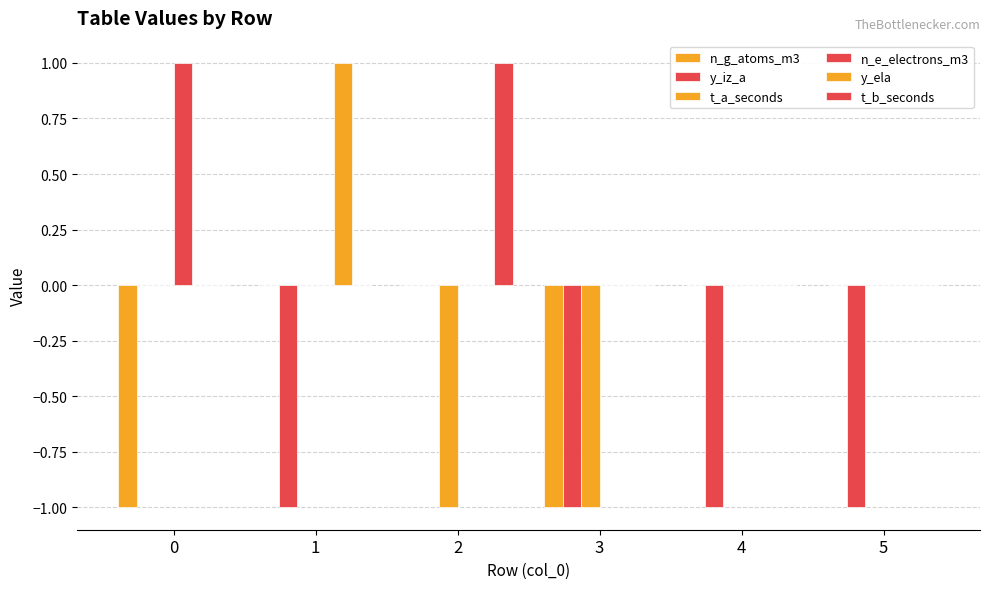

Are the bars grouped side by side (vs. stacked)?

Yes